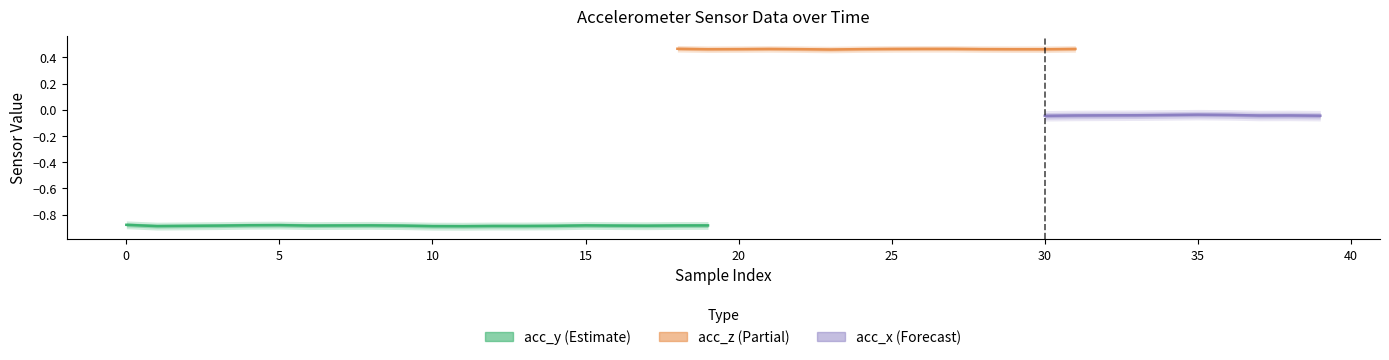

Which series has the widest spread of values?

acc_y